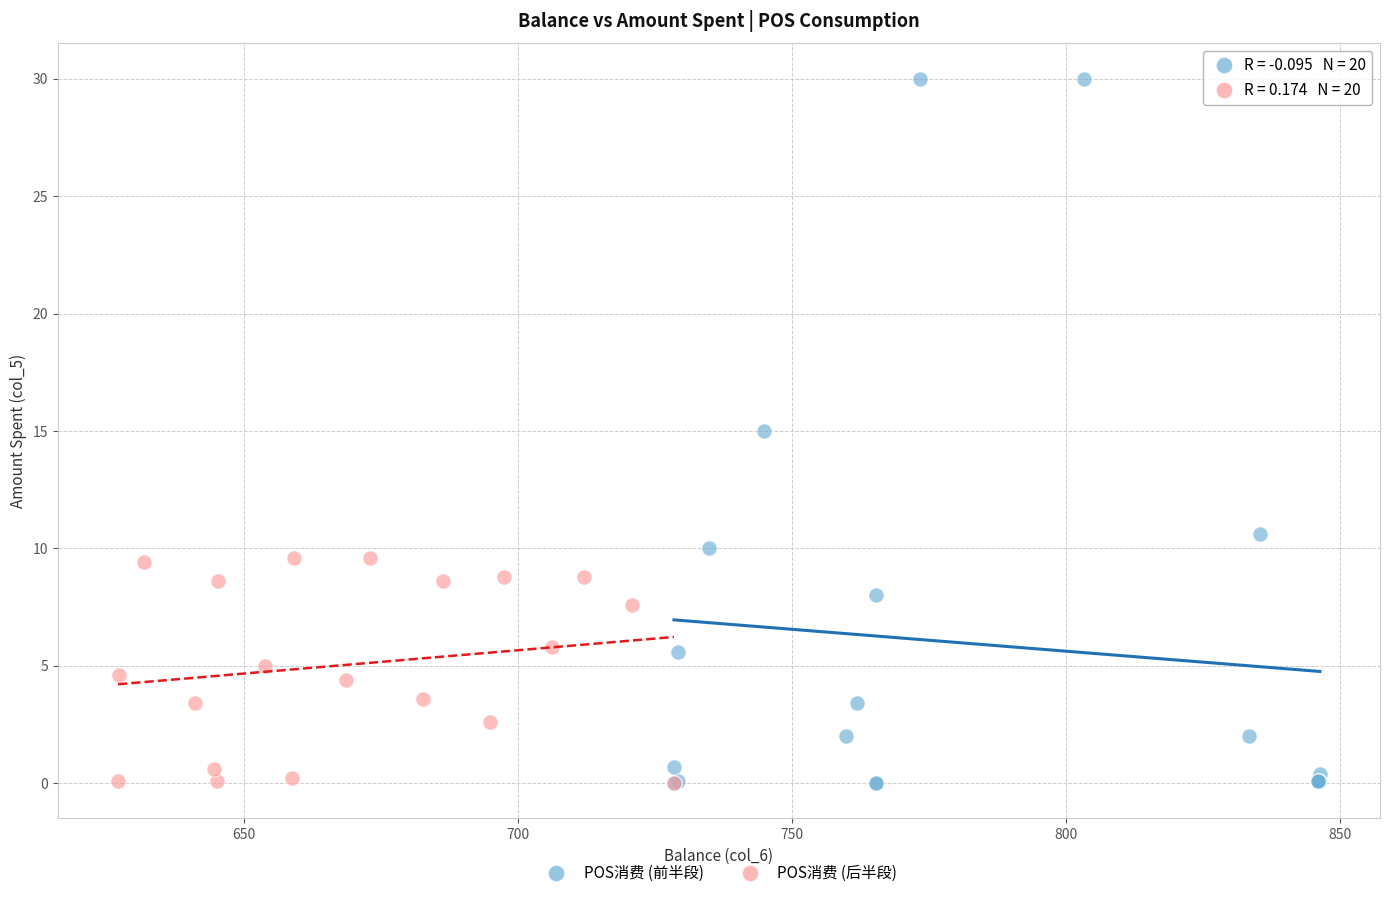

Which series has the widest spread of Y values?

POS消费 (前半段)